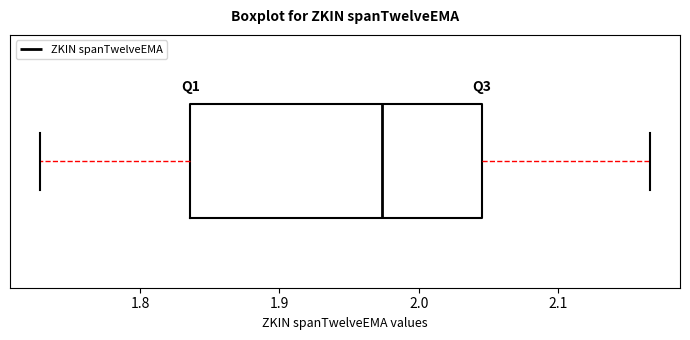

Transcribe this box plot: give where the median line is, the range the box spans, and where the two whiskers end, as read against the x-axis. The values are not printed on the chart, so give them approximately, as read against the axis.

median 1.97, box 1.84 to 2.05, whiskers 1.73 to 2.17